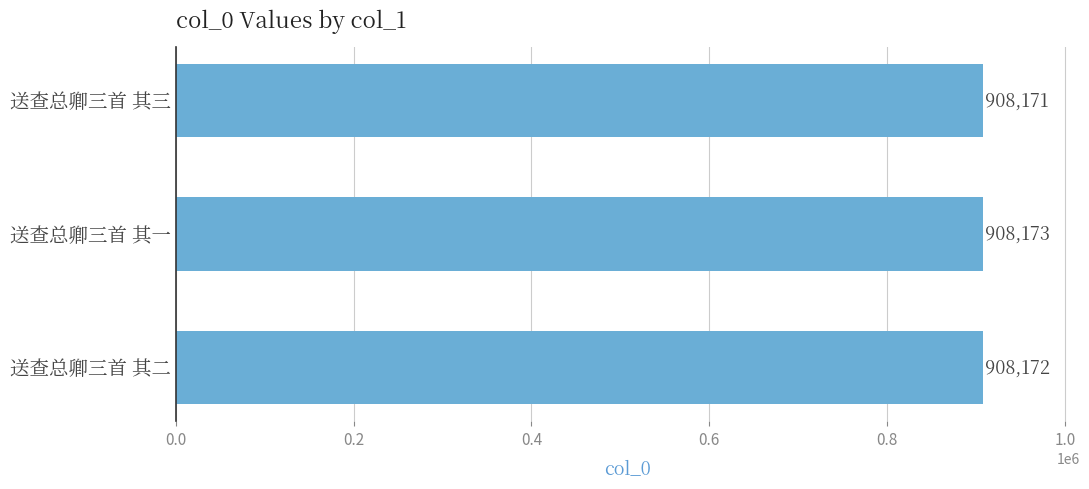

How many bars are there in total?

3